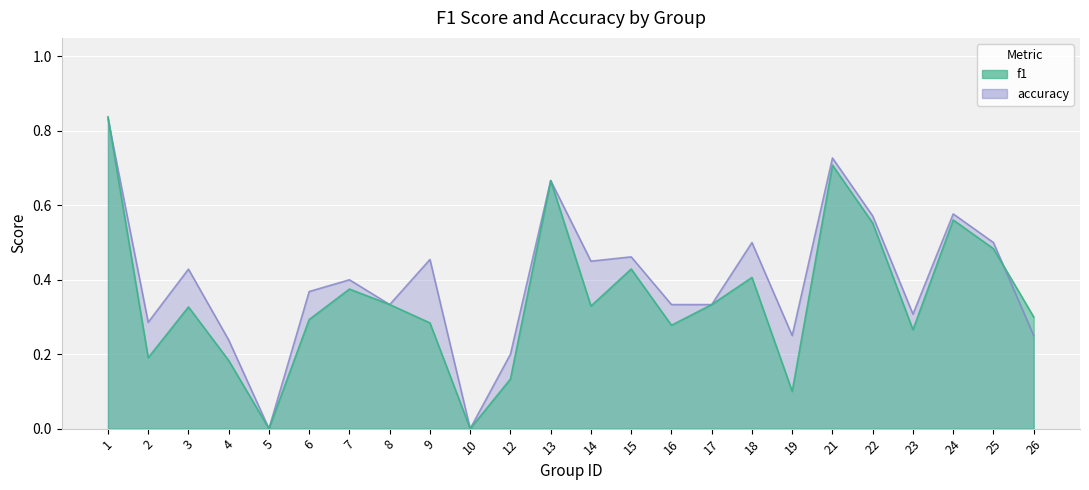

At which label is accuracy closest to 0?

5